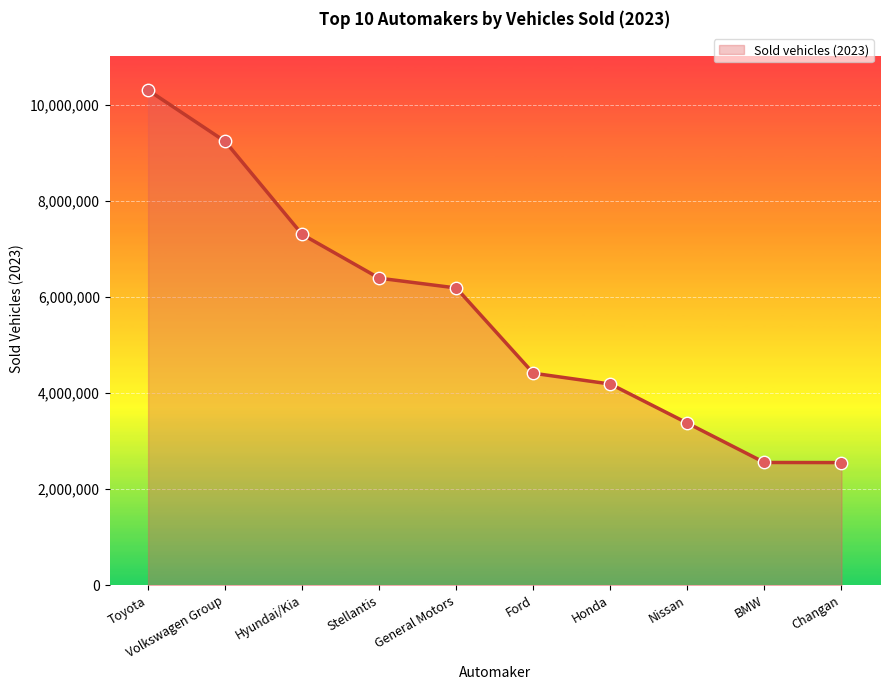

Which has a higher value, Volkswagen Group or Ford?

Volkswagen Group